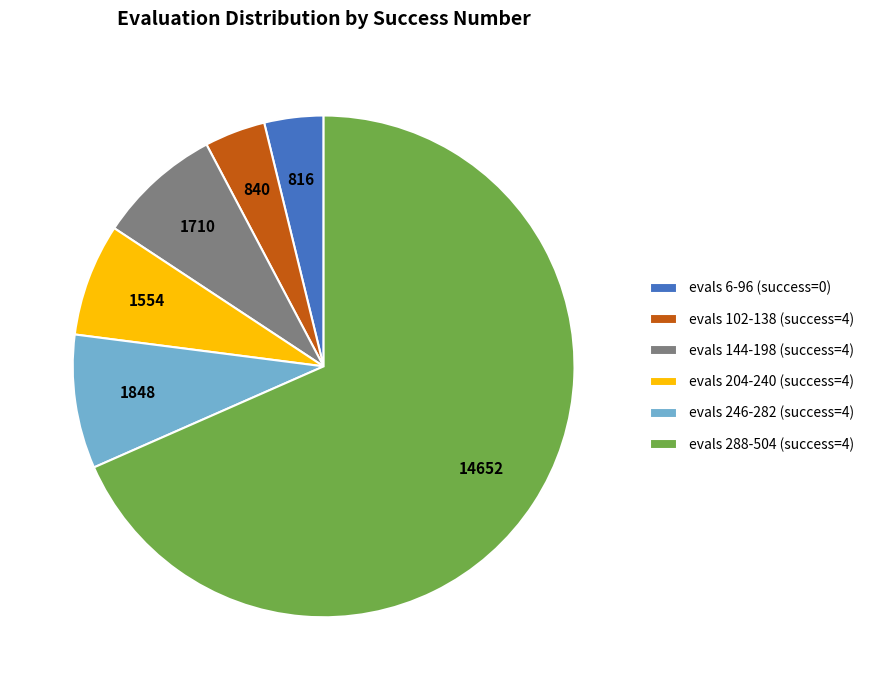

Do evals 204-240 (success=4) and evals 144-198 (success=4) together represent more than half of the pie?

No